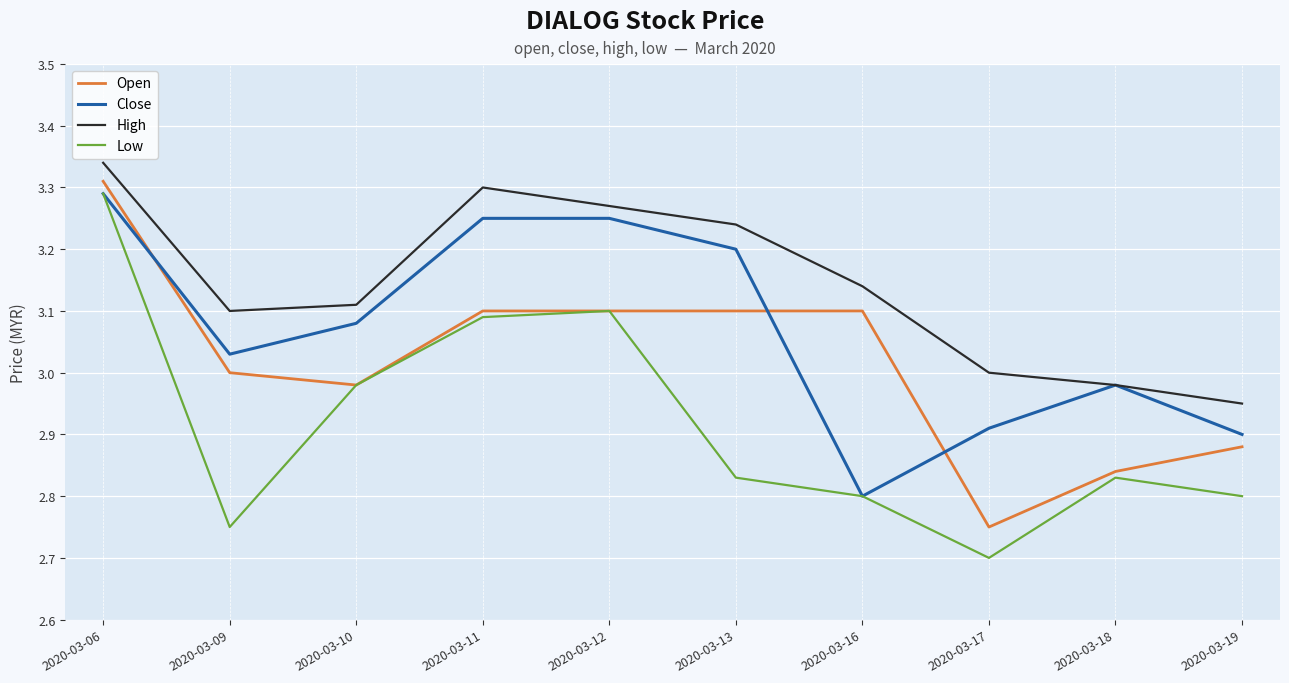

What is the difference between the maximum and minimum values in the Close series?

0.5